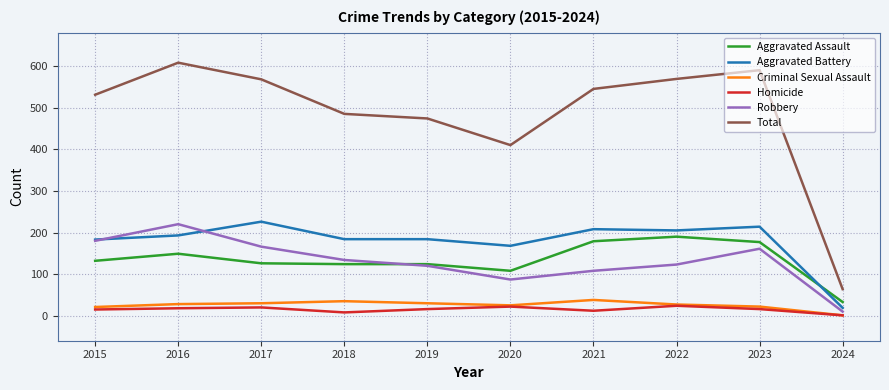

What are all the series names shown in the legend?

Aggravated Assault, Aggravated Battery, Criminal Sexual Assault, Homicide, Robbery, Total